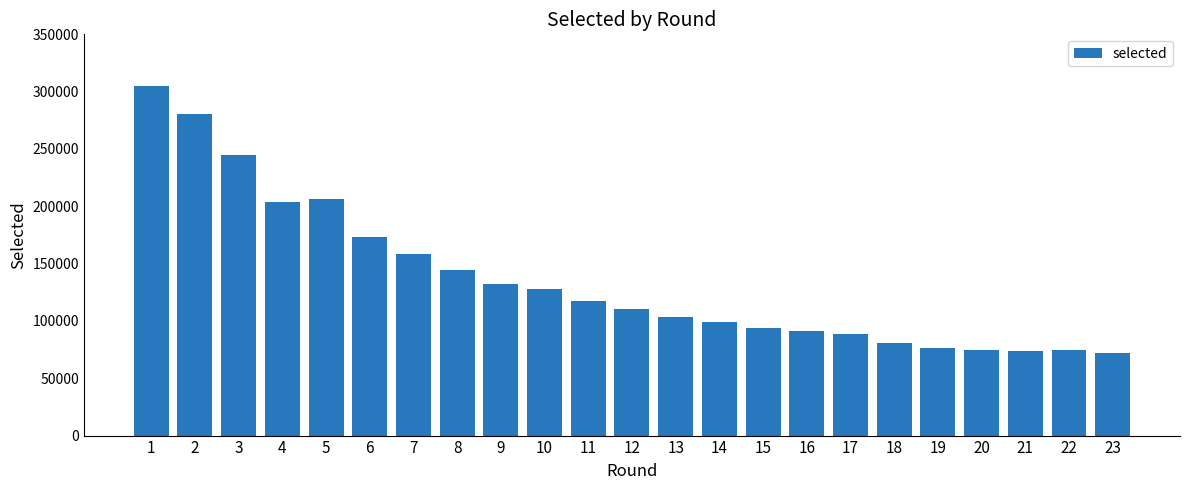

What is the value of the 1st bar from the left?

304826